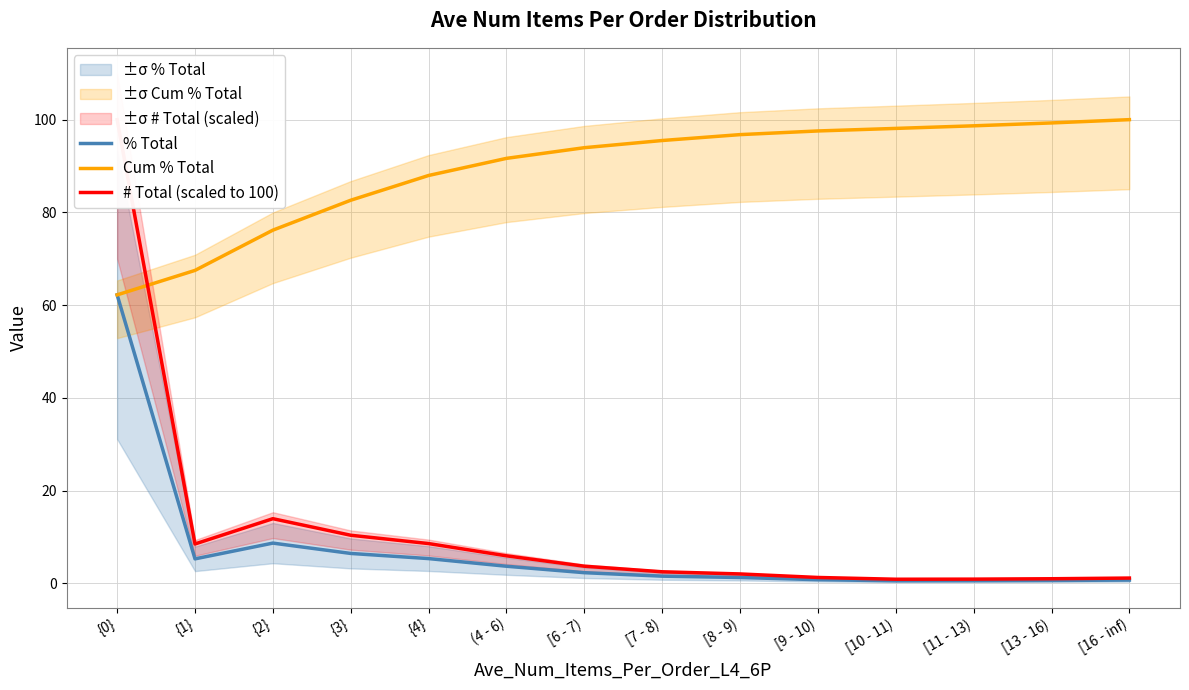

Reading right to left, extract all data points from this chart.

% Total: 0.7	0.6	0.6	0.6	0.8	1.3	1.6	2.3	3.7	5.3	6.5	8.7	5.3	62.2
Cum % Total: 100.0	99.3	98.7	98.1	97.6	96.8	95.5	94.0	91.7	88.0	82.6	76.2	67.5	62.2
# Total (scaled to 100): 1.1	1.0	0.9	0.9	1.3	2.0	2.5	3.7	5.9	8.6	10.4	13.9	8.5	100.0